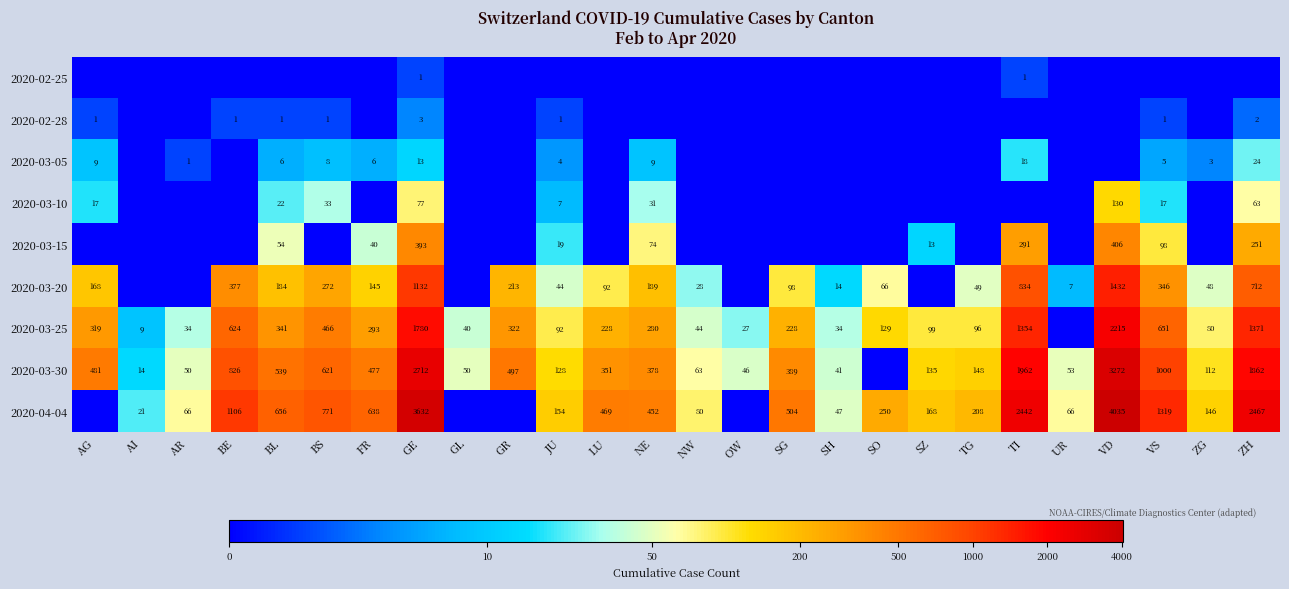

What is the difference between the 2020-03-10 values at VS and BL?

5